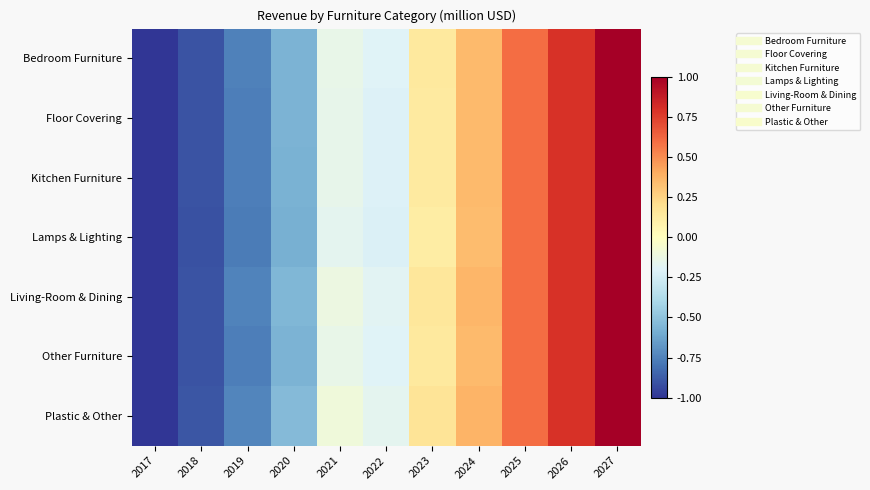

At how many categories does at least one series exceed 0?

5